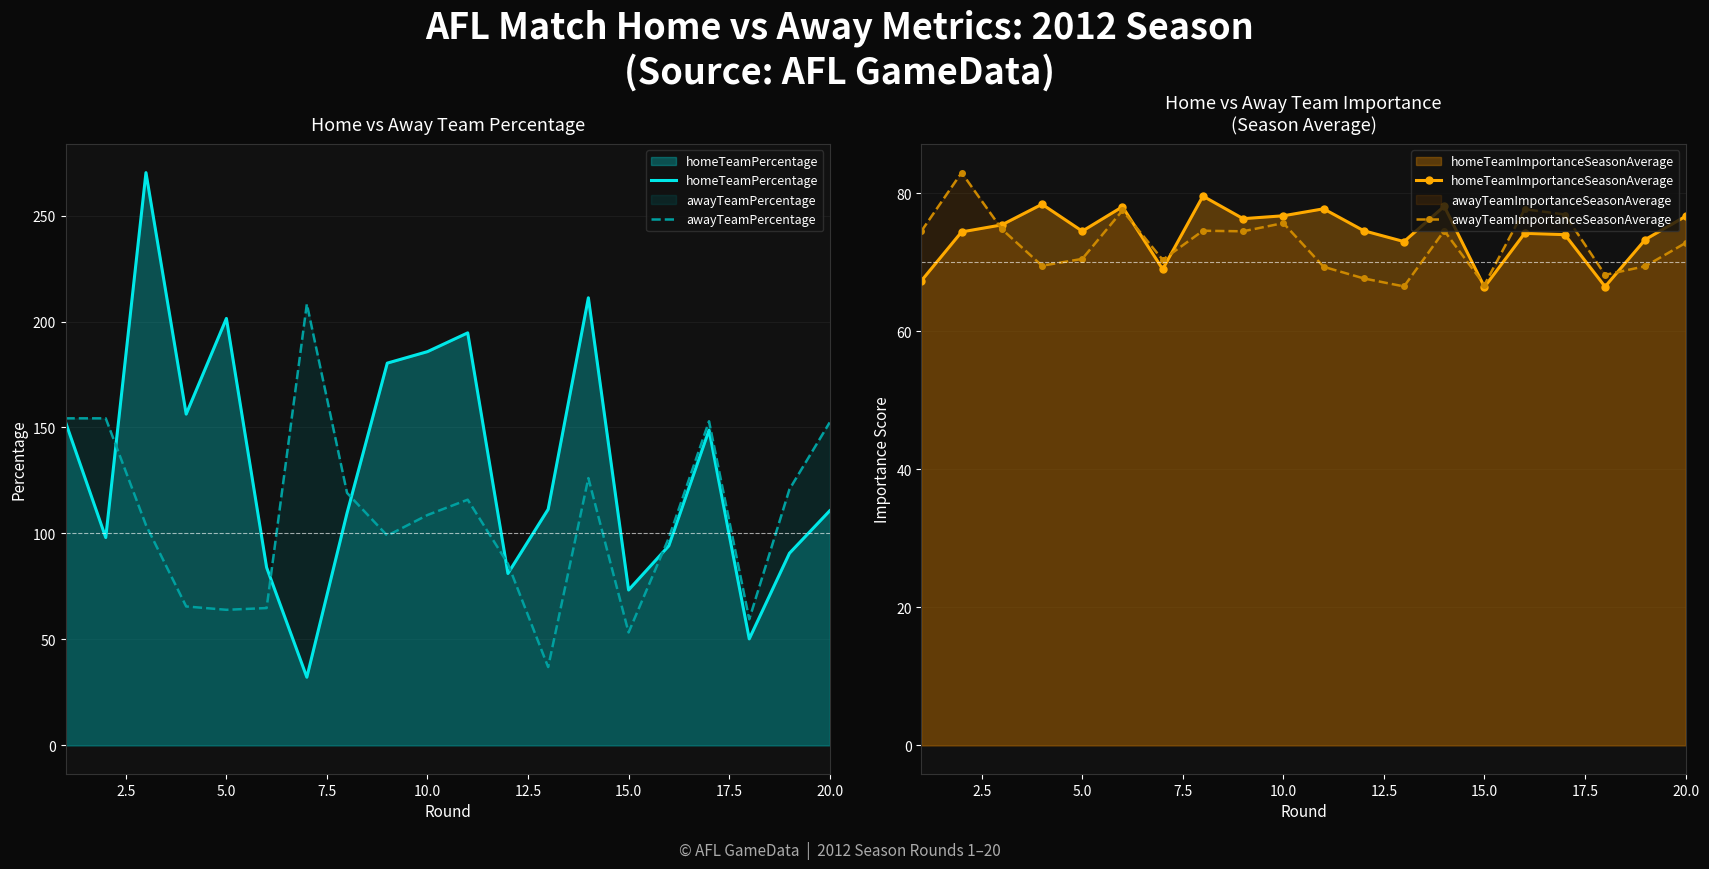

How many series are shown in this chart?

4